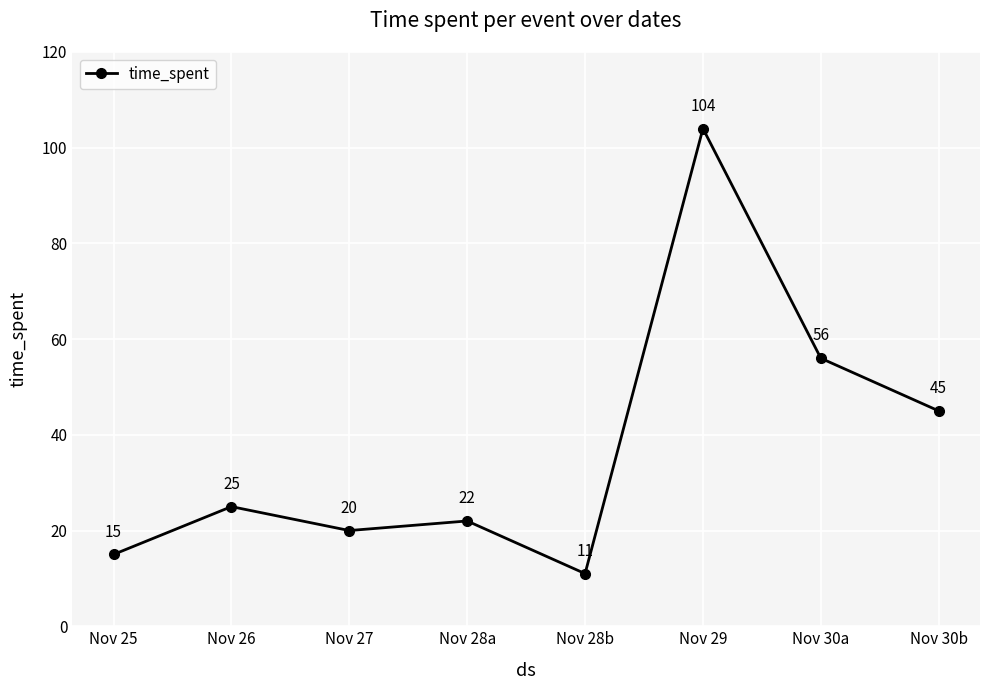

True or false: the data shows 10 at Nov 25.

False